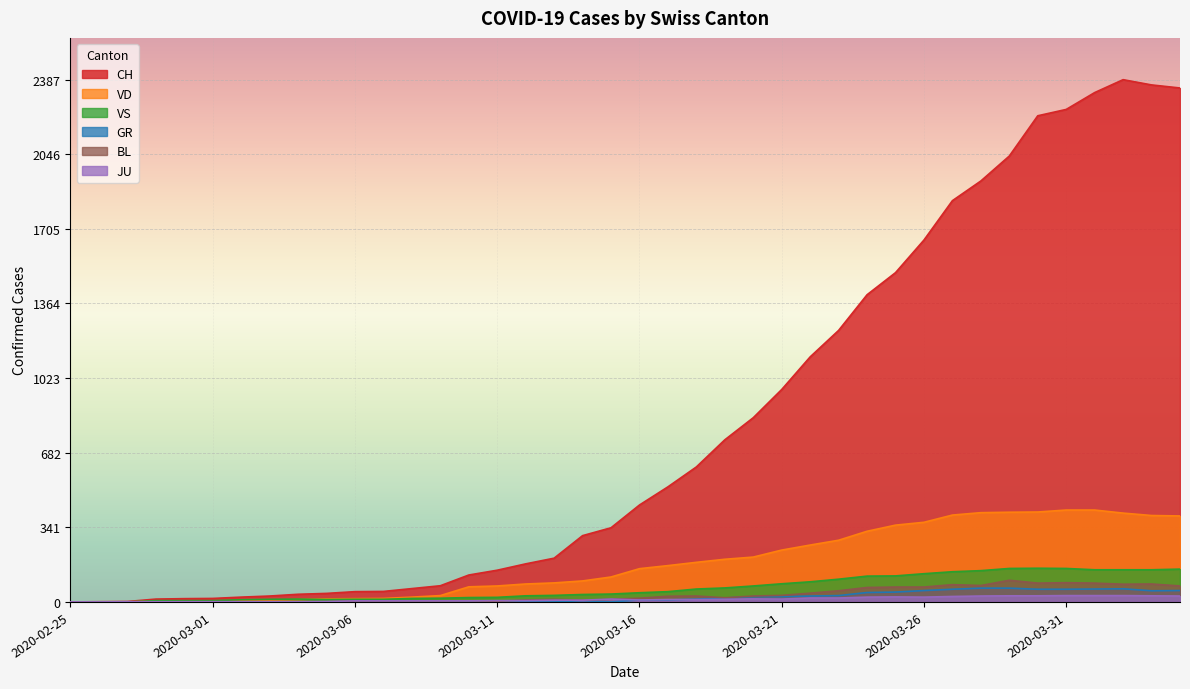

How many distinct data groups are displayed?

6